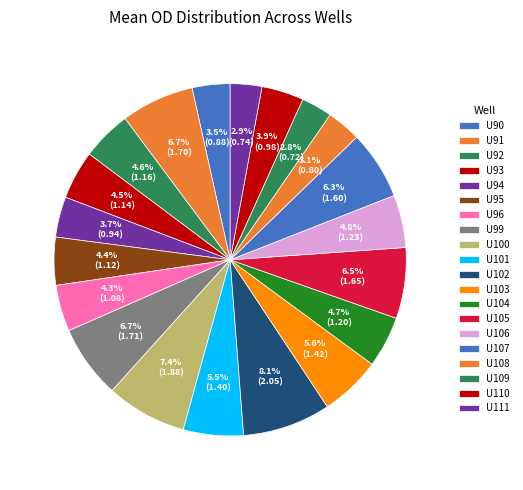

Is it true that U94 is 4% of the pie?

True